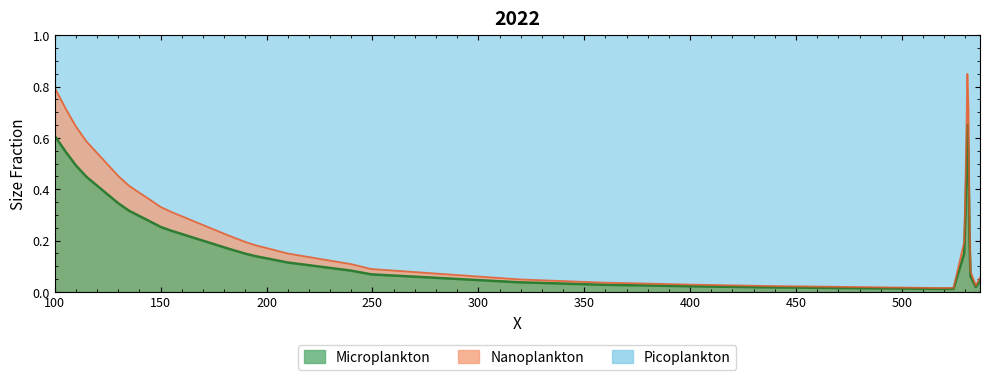

What is the value of the 15th point from the left?

0.2